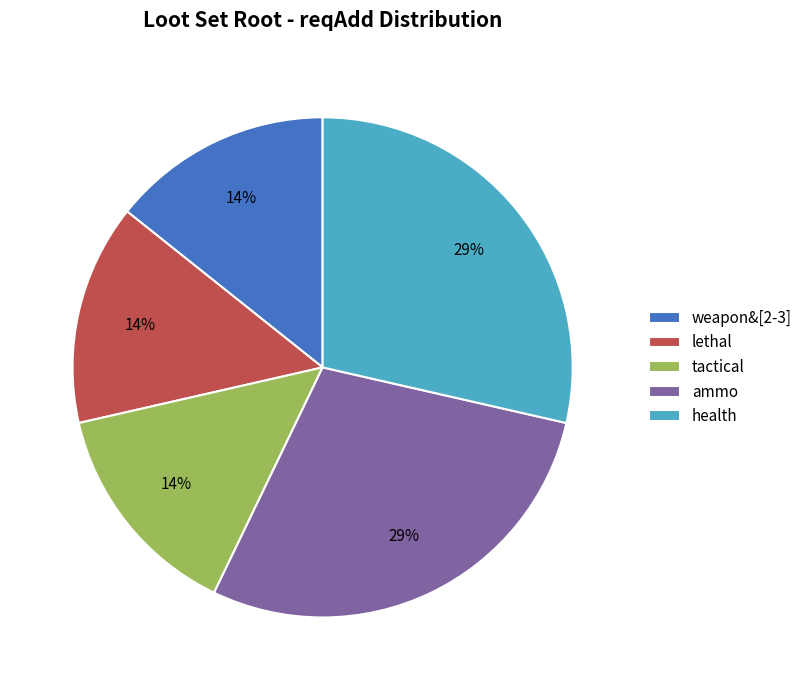

To the nearest percent, what is the average slice percentage?

20%